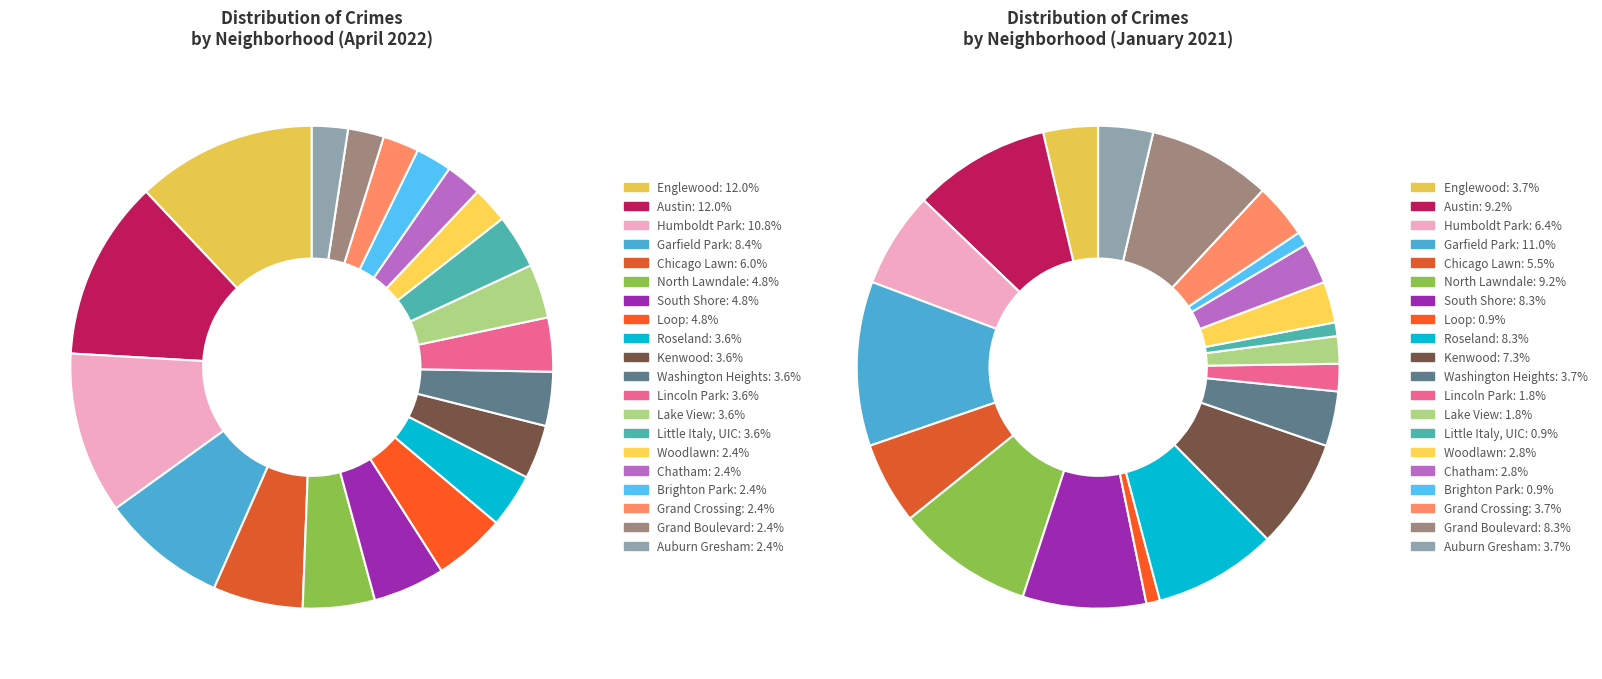

At Roseland, list the series in order from largest to smallest.

January 2021, April 2022